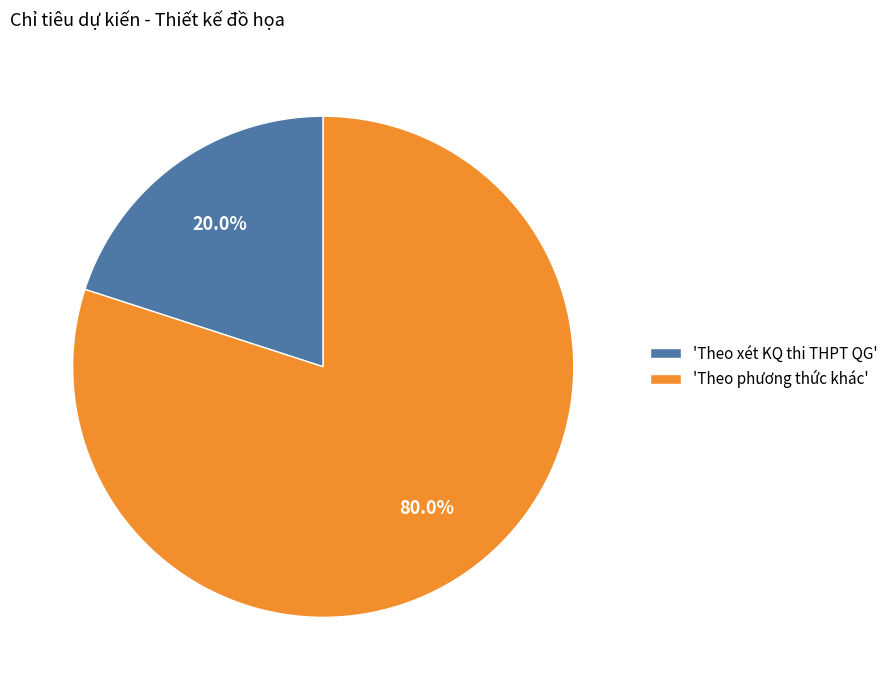

To the nearest percent, what is the average slice percentage?

50%